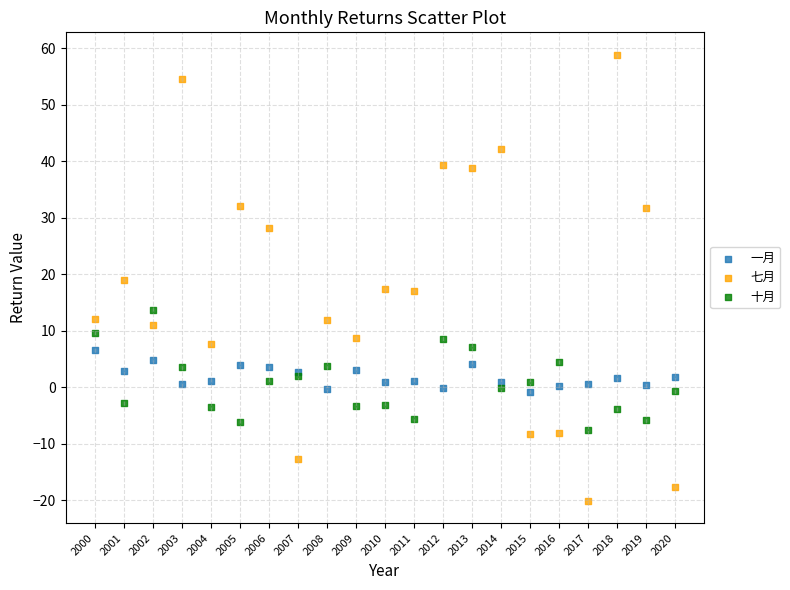

What is the X range (max minus min) for the scatter plot?

20.0